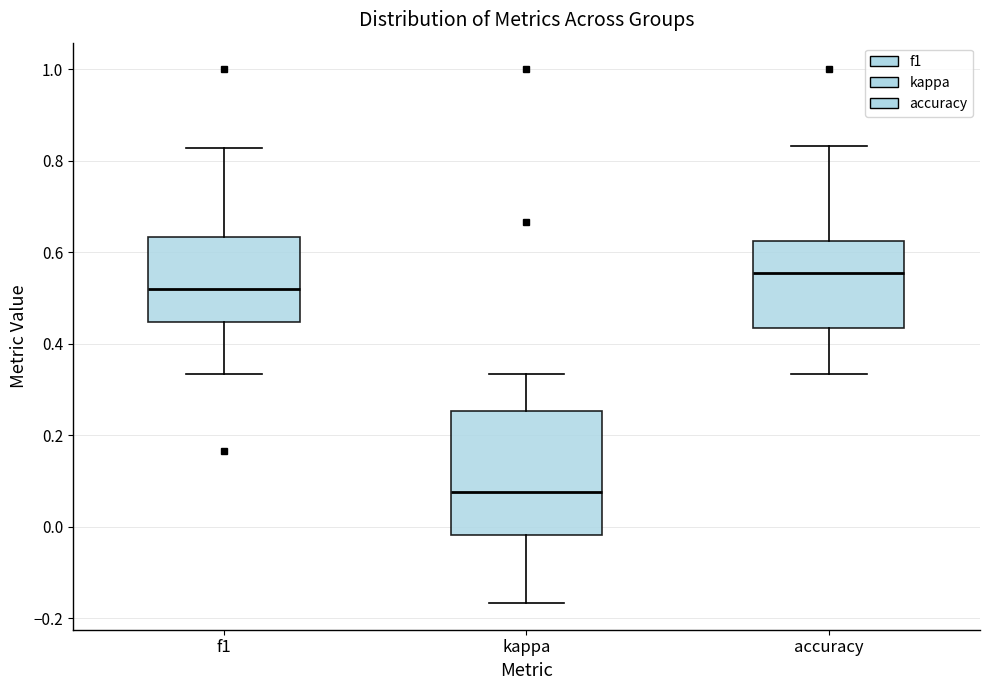

Which box's median line is the highest?

accuracy